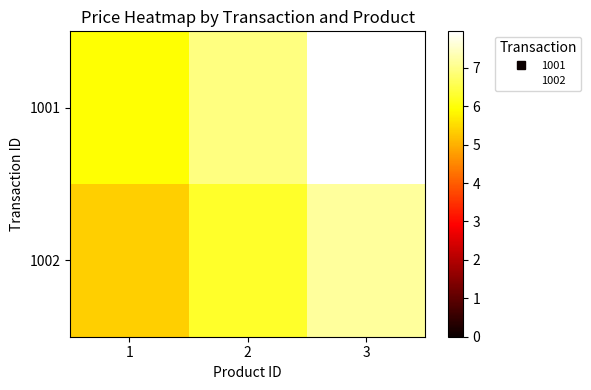

Which label corresponds to the largest value in the chart?

3